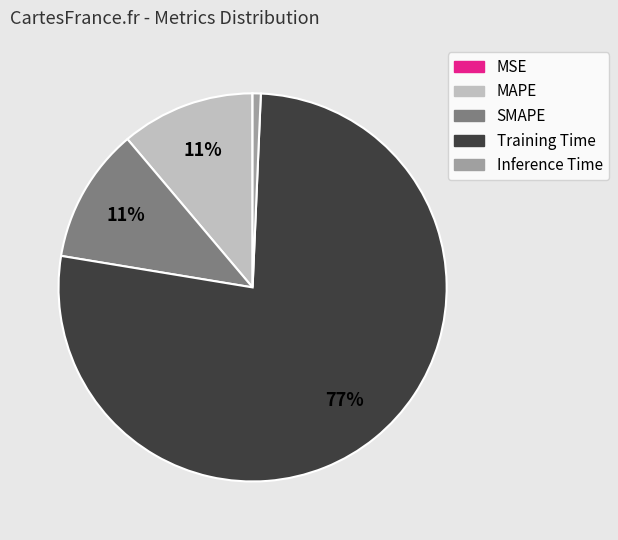

Which has a higher value, MAPE or Inference Time?

MAPE